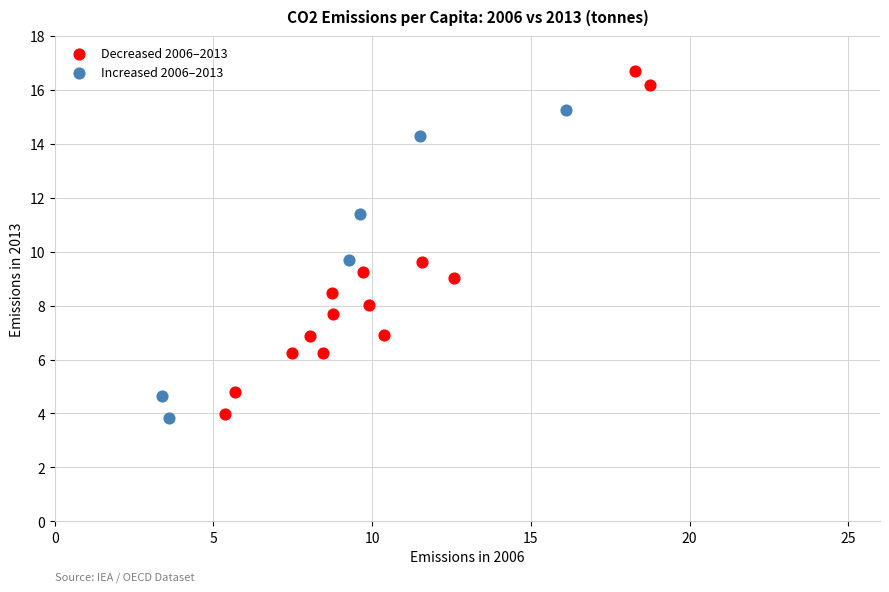

Which series has the largest Y range (max minus min)?

Decreased 2006–2013